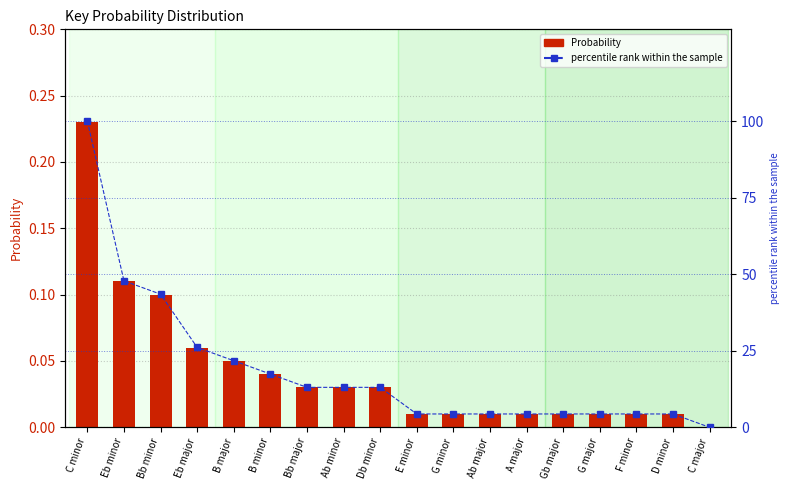

Reading right to left, list all the values displayed in this chart.

Probability: C major=0.0	D minor=0.0	F minor=0.0	G major=0.0	Gb major=0.0	A major=0.0	Ab major=0.0	G minor=0.0	E minor=0.0	Db minor=0.0	Ab minor=0.0	Bb major=0.0	B minor=0.0	B major=0.1	Eb major=0.1	Bb minor=0.1	Eb minor=0.1	C minor=0.2
percentile rank within the sample: C major=0.0	D minor=4.3	F minor=4.3	G major=4.3	Gb major=4.3	A major=4.3	Ab major=4.3	G minor=4.3	E minor=4.3	Db minor=13.0	Ab minor=13.0	Bb major=13.0	B minor=17.4	B major=21.7	Eb major=26.1	Bb minor=43.5	Eb minor=47.8	C minor=100.0